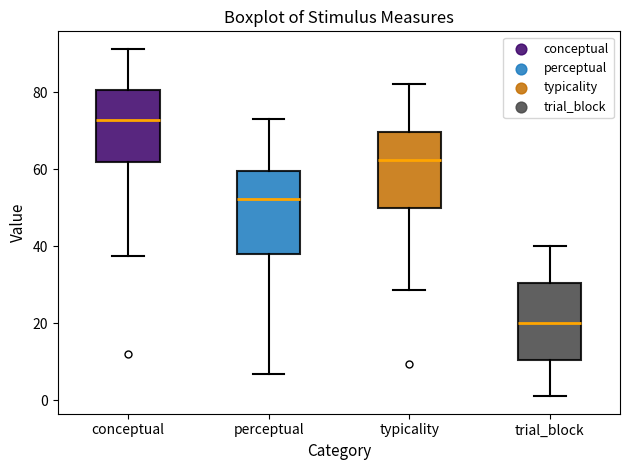

Reading left to right, read every box against the y-axis: the position of its median line, the range the box covers, and the ends of its whiskers. The values are not printed on the chart, so give them approximately, as read against the axis.

conceptual: median 72, box 62 to 80, whiskers 38 to 92
perceptual: median 52, box 38 to 60, whiskers 6 to 74
typicality: median 62, box 50 to 70, whiskers 28 to 82
trial_block: median 20, box 10 to 30, whiskers 2 to 40